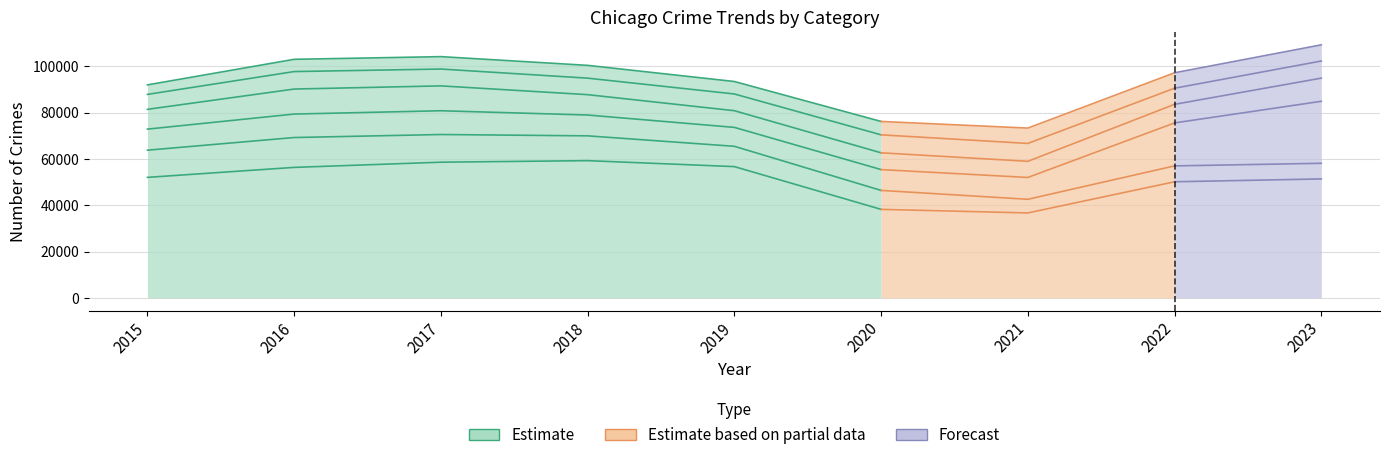

Where is the first local maximum for Theft?

2018